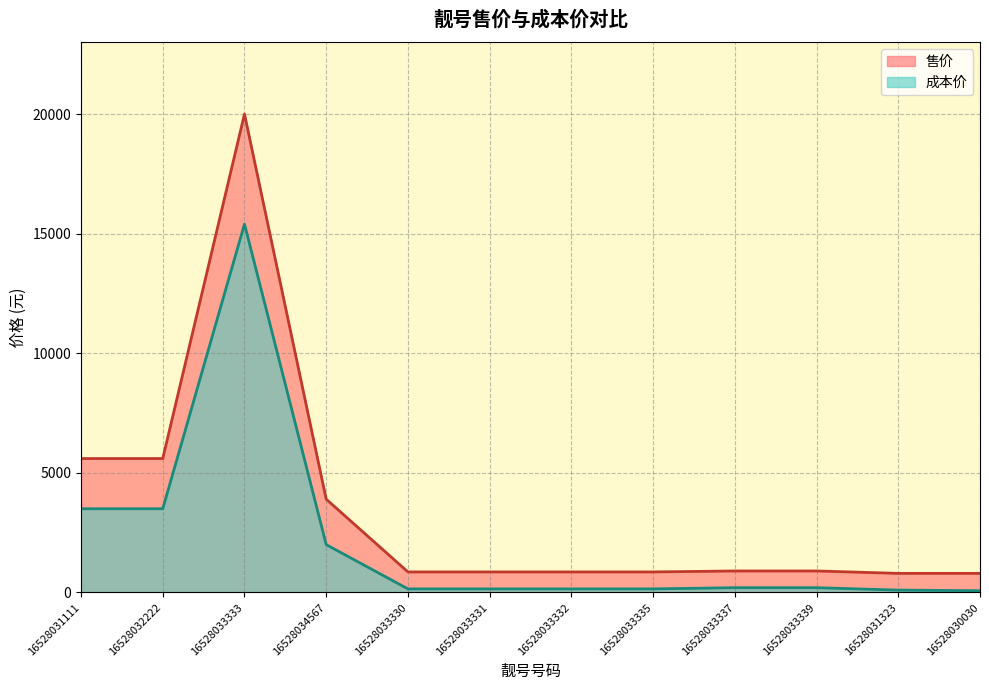

Reading right to left, what are all the values shown in this chart?

成本价: 75	100	200	200	150	150	150	150	2000	15400	3500	3500
售价: 799	799	899	899	859	859	859	859	3899	19999	5599	5599